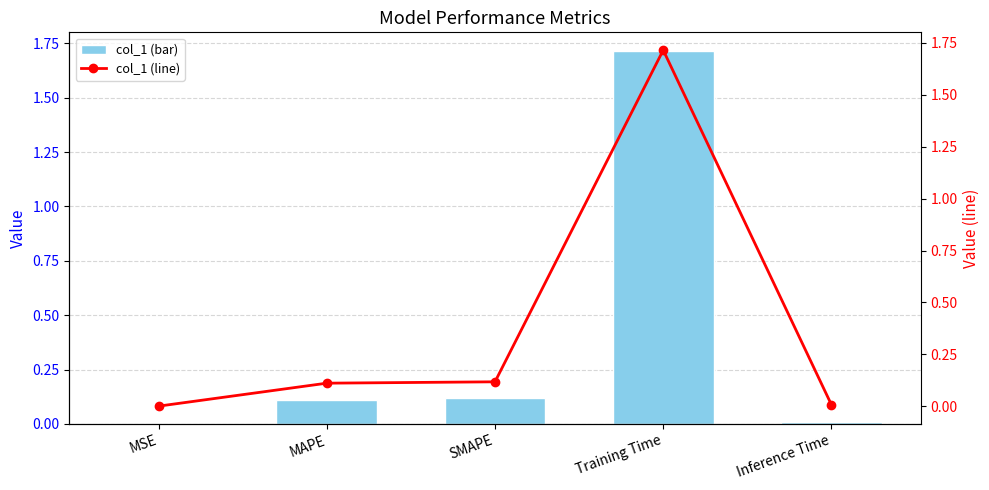

What is the total value across all series at Training Time?

3.4